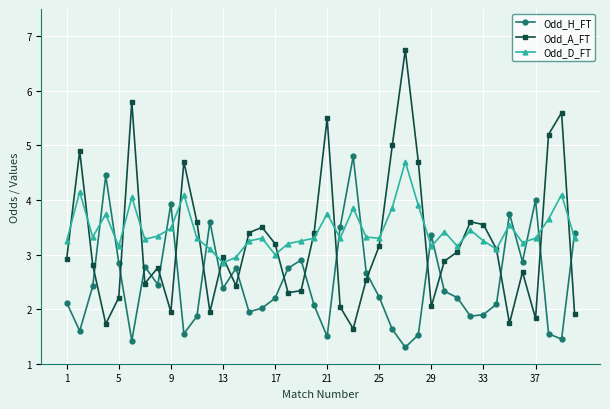

List the series in order of their overall mean, highest first.

Odd_D_FT, Odd_A_FT, Odd_H_FT